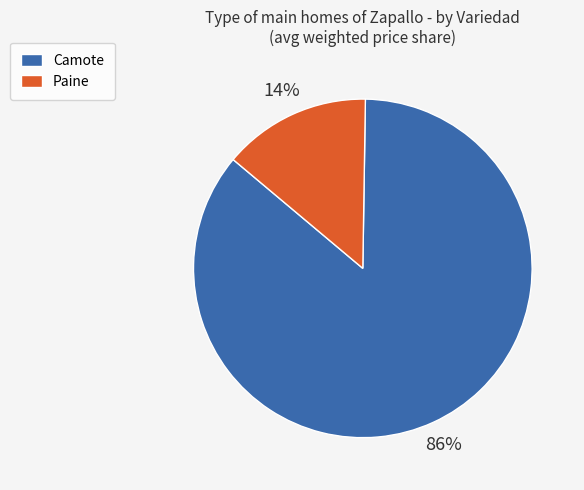

What is the smallest slice in the pie chart?

Paine